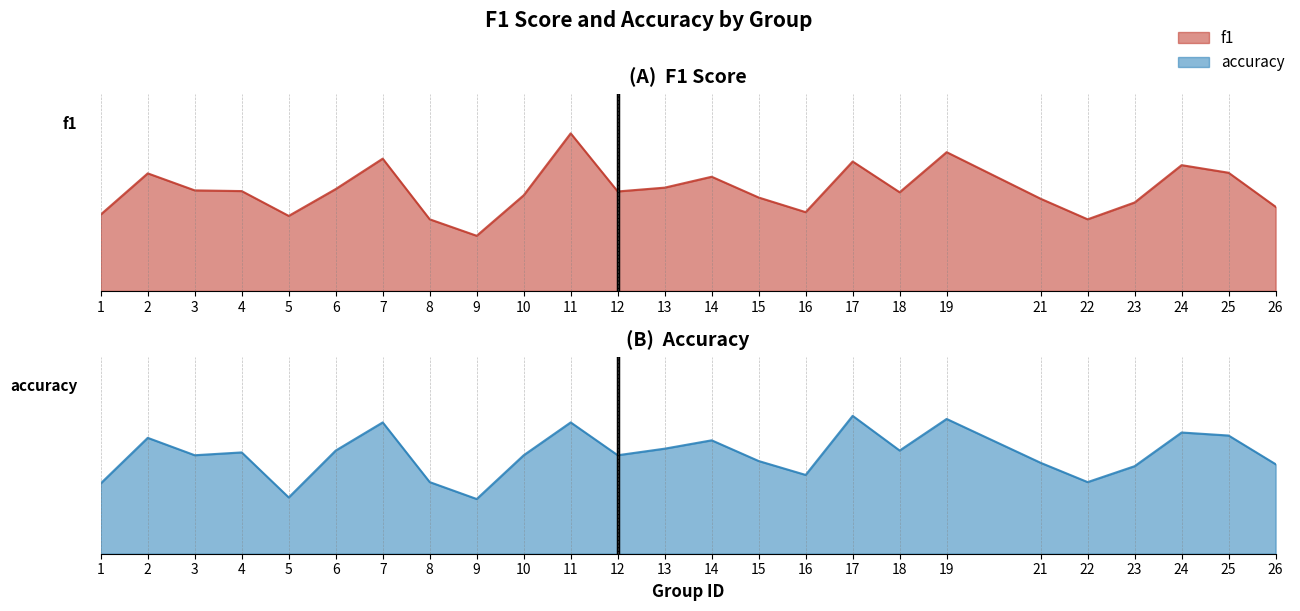

Does the chart have visible grid lines?

No